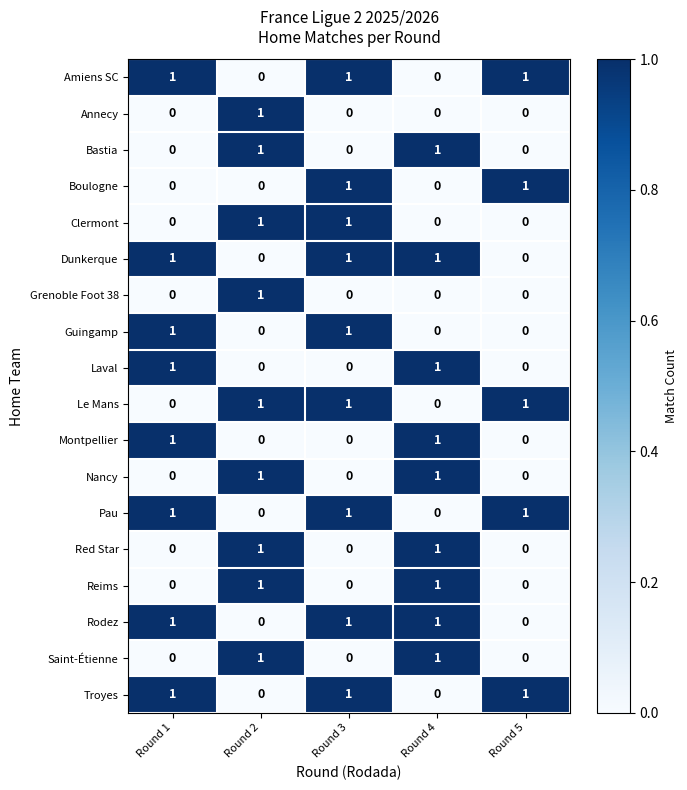

At how many categories does at least one series exceed 0?

5